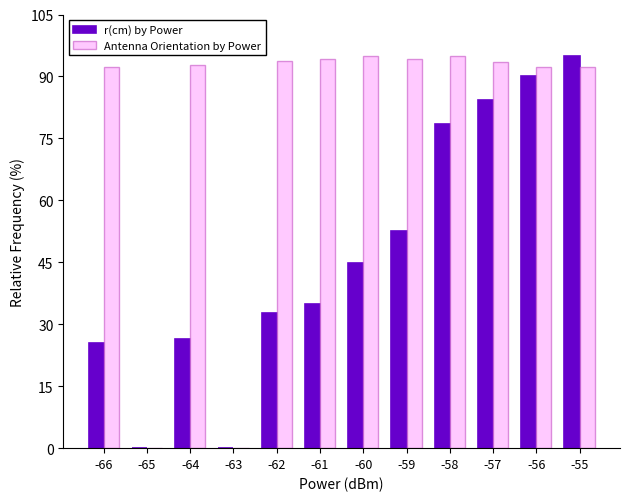

Is it true that Antenna Orientation by Power equals 142.3 at -60?

False